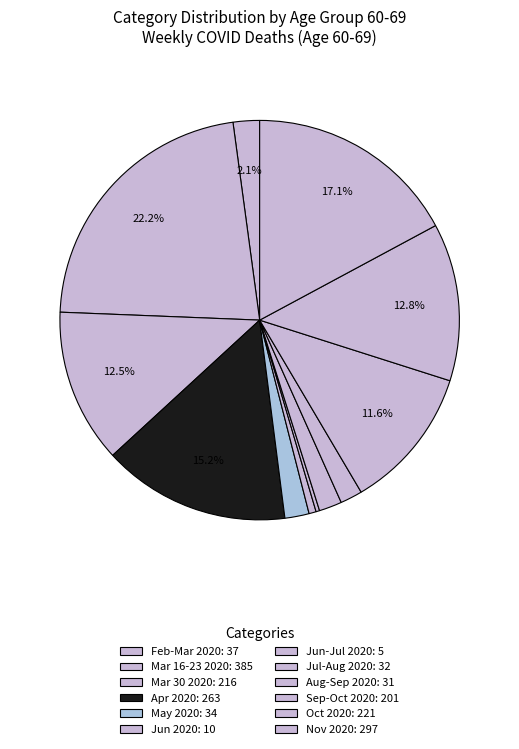

How many slices are in this pie chart?

12